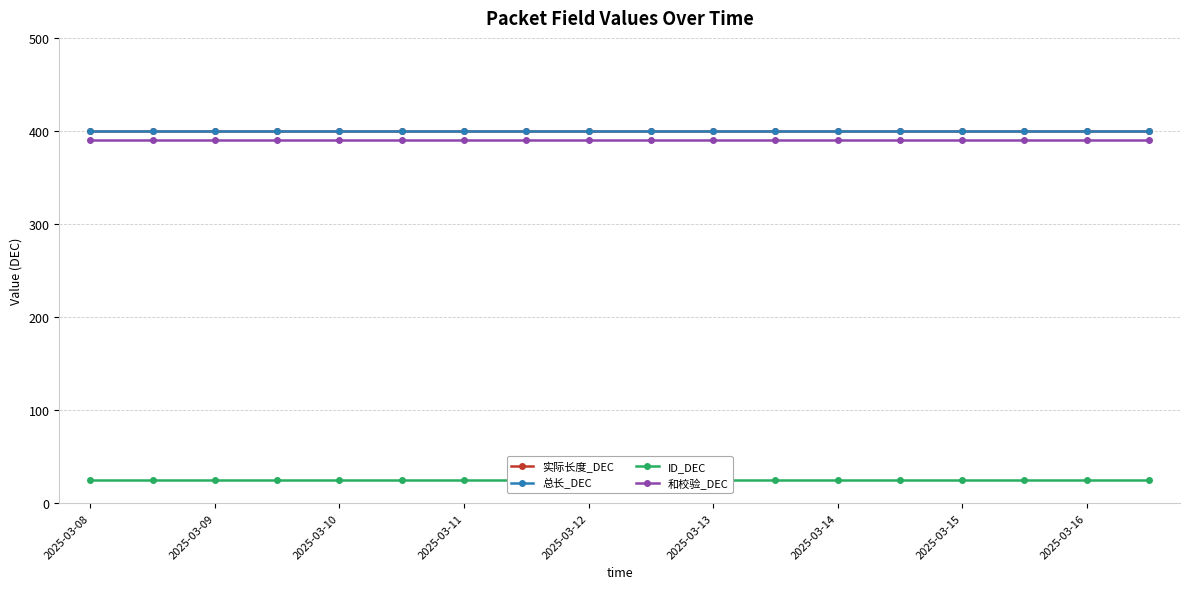

Where is 实际长度_DEC nearest to the value 400?

2025-03-08